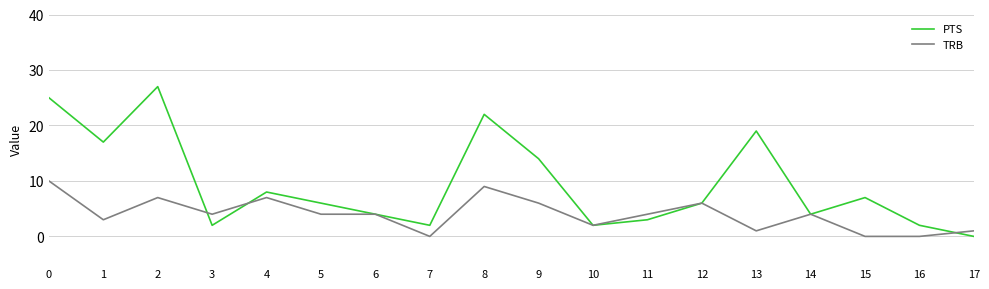

Reading left to right, list all the values displayed in this chart.

PTS: 0=25	1=17	2=27	3=2	4=8	5=6	6=4	7=2	8=22	9=14	10=2	11=3	12=6	13=19	14=4	15=7	16=2	17=0
TRB: 0=10	1=3	2=7	3=4	4=7	5=4	6=4	7=0	8=9	9=6	10=2	11=4	12=6	13=1	14=4	15=0	16=0	17=1